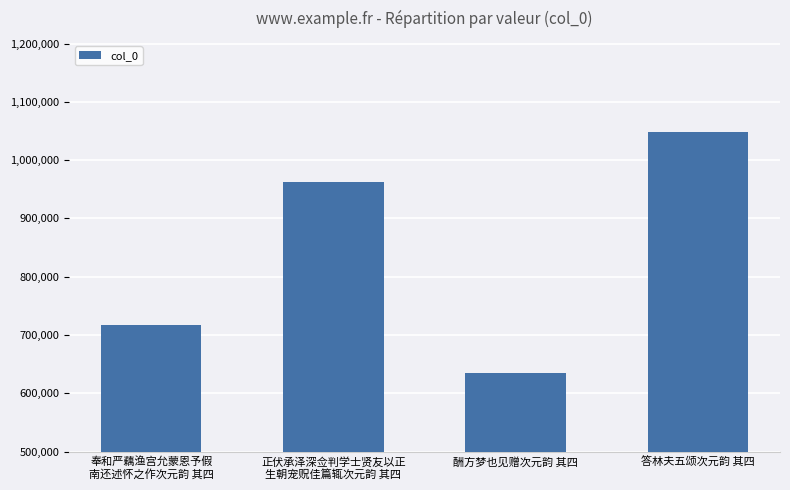

At which label is the value closest to 840942?

正伏承泽深佥判学士贤友以正
生朝宠贶佳篇辄次元韵 其四